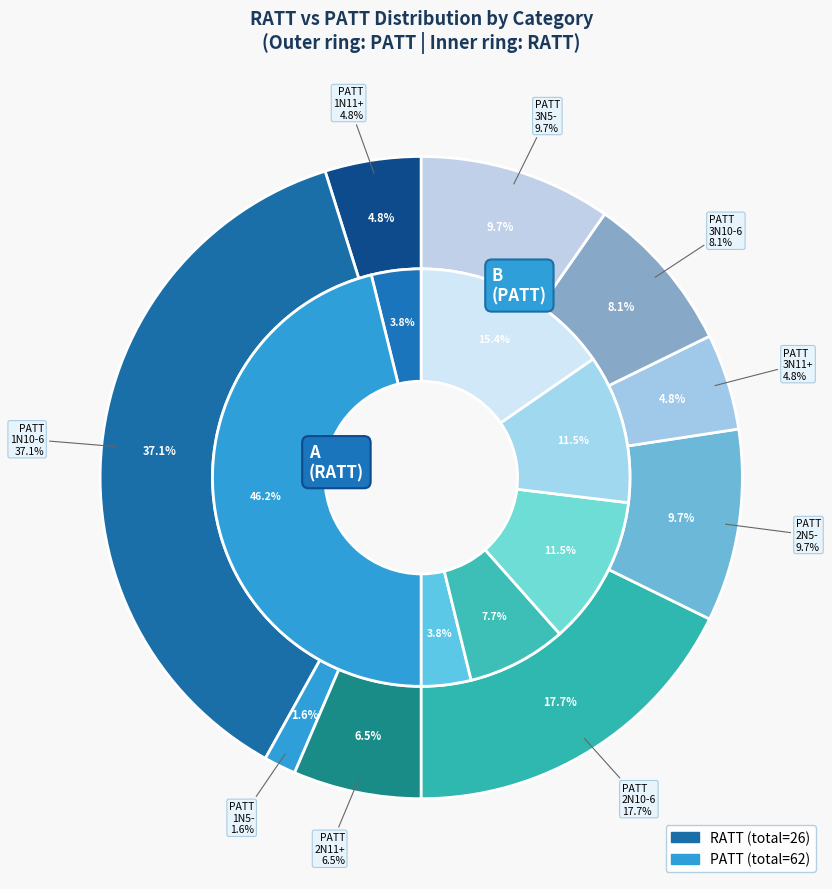

The RATT 3N10-6 slice represents 0% of the pie. True or false?

True